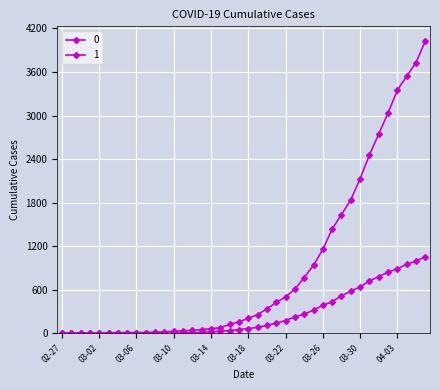

What is the label of the 35th point from the right?

2020-03-03